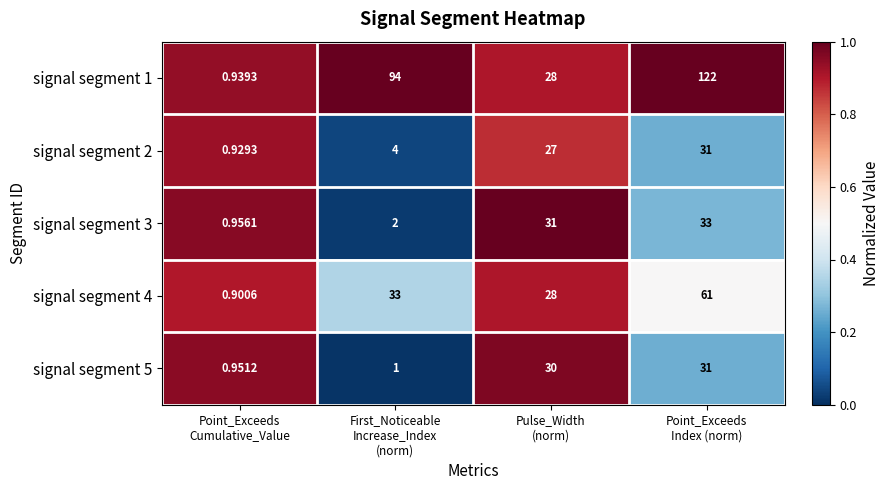

How many distinct data groups are displayed?

5